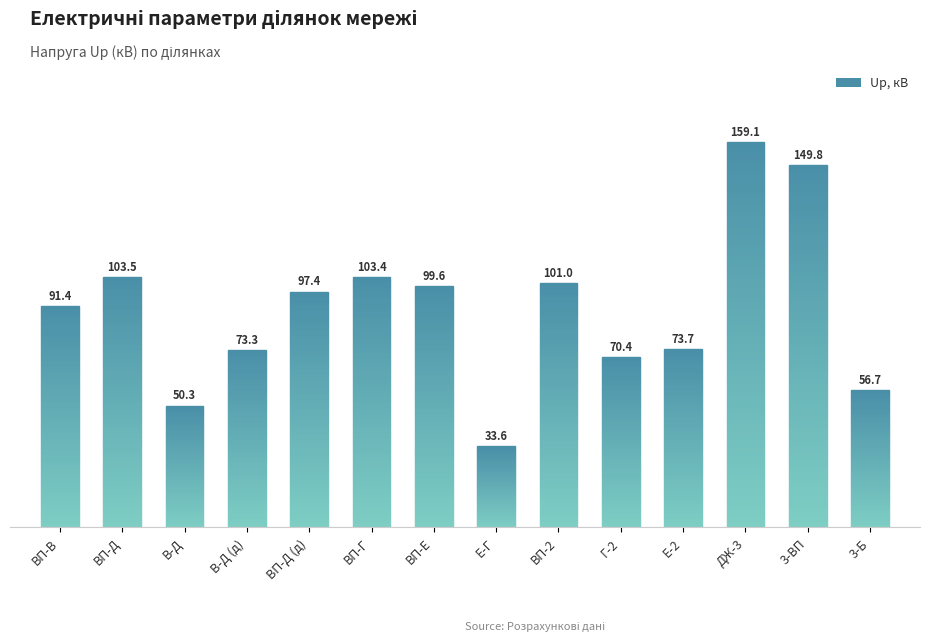

Reading right to left, what are all the values shown in this chart?

3-Б=56.7	3-ВП=149.8	ДЖ-3=159.1	Е-2=73.7	Г-2=70.4	ВП-2=101.0	Е-Г=33.6	ВП-Е=99.6	ВП-Г=103.4	ВП-Д (д)=97.4	В-Д (д)=73.3	В-Д=50.3	ВП-Д=103.5	ВП-В=91.4